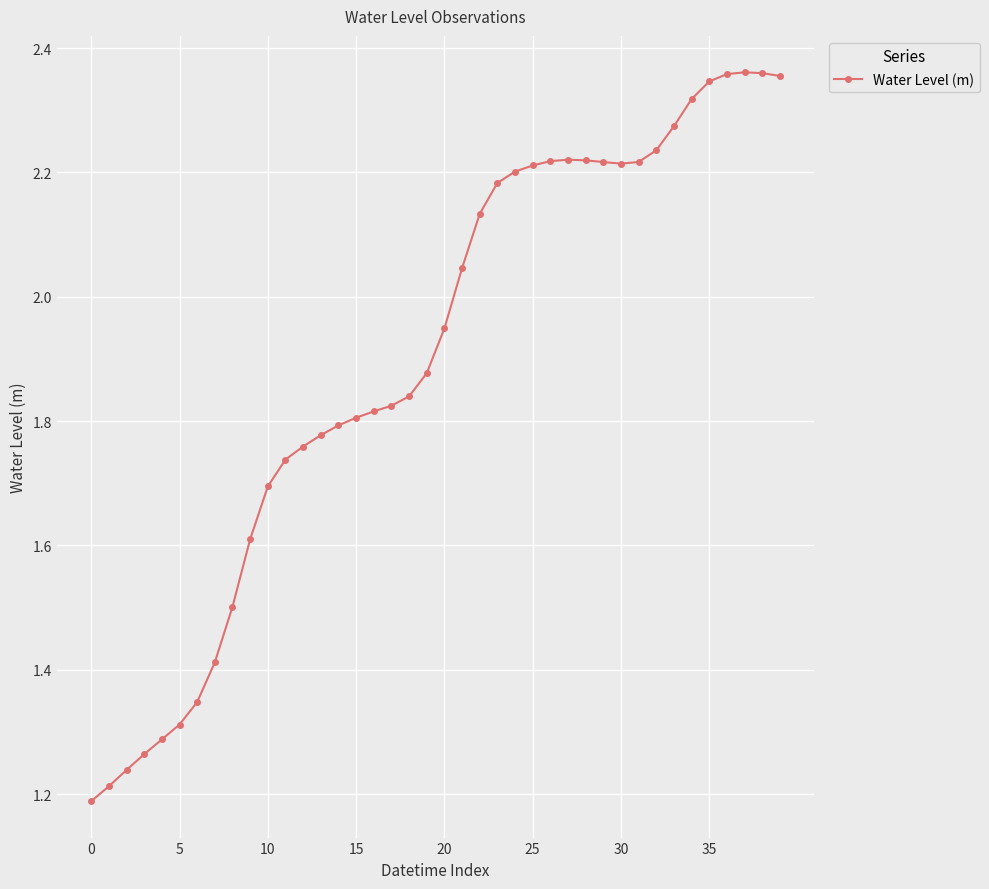

What is the sum of all values?

75.9